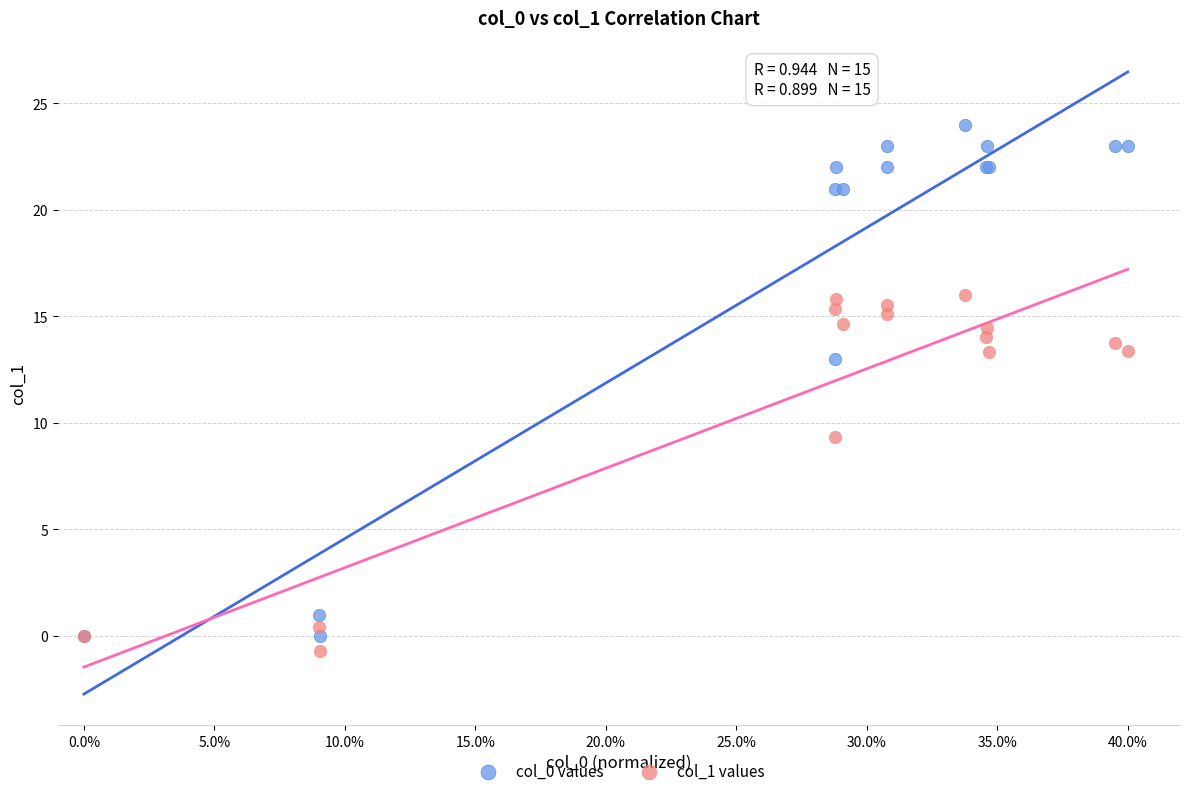

Which series reaches the minimum Y coordinate?

col_1 values